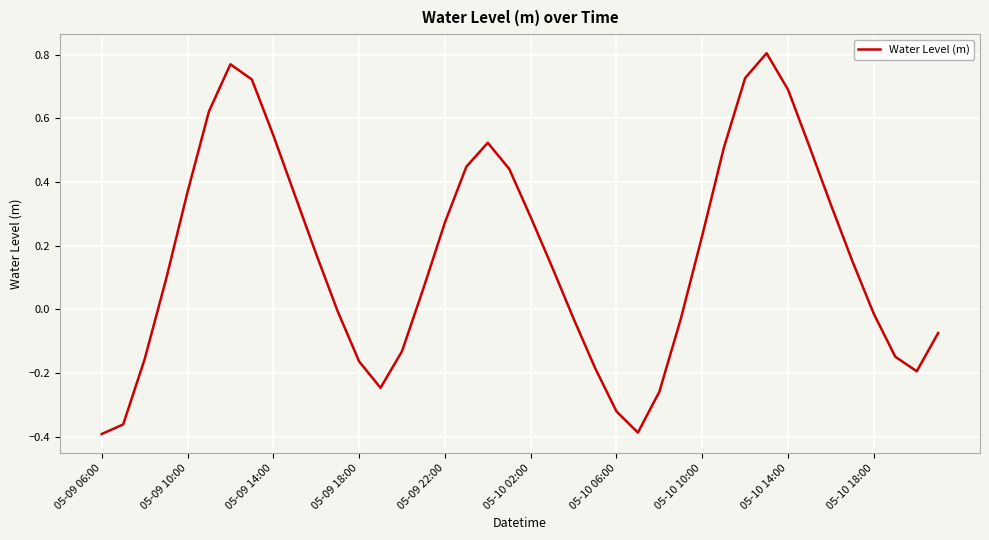

Does the chart have visible grid lines?

Yes